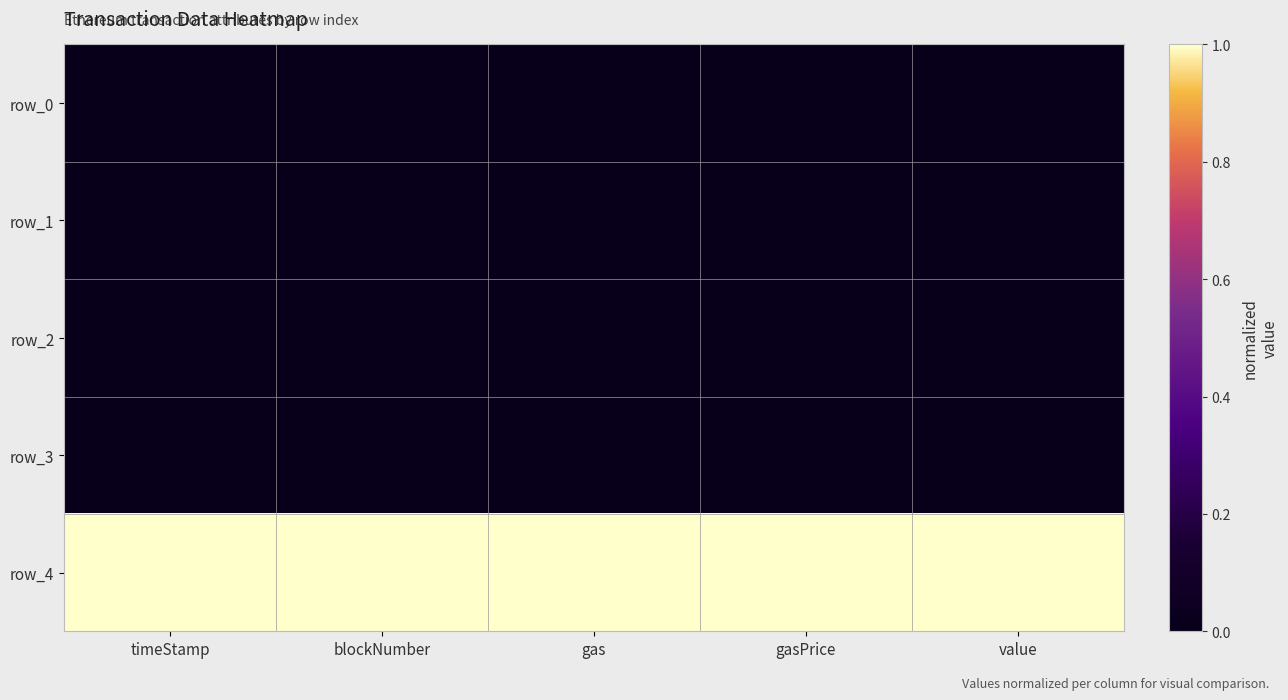

At which category is the sum across all series the highest?

gas